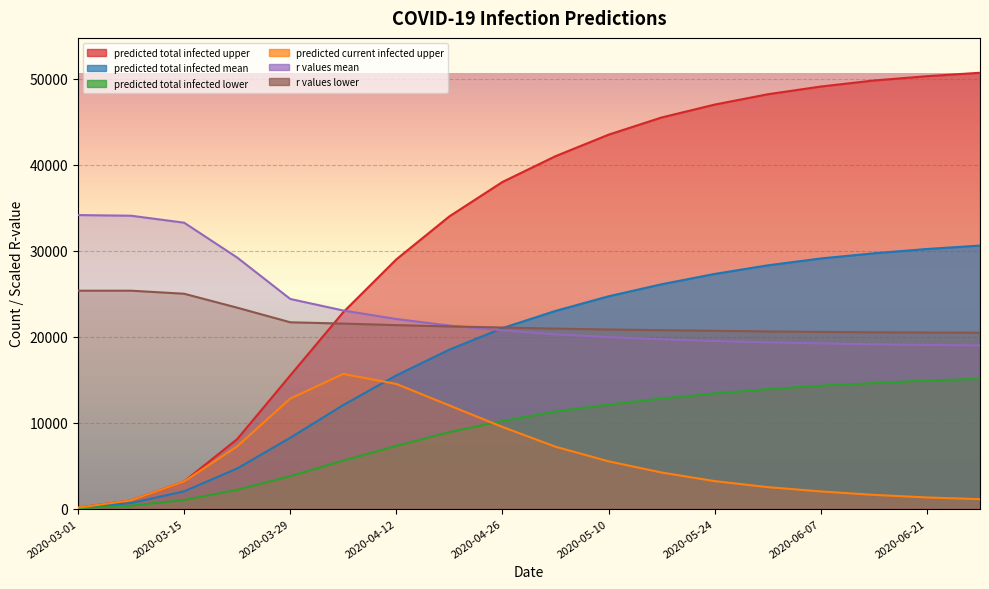

What is the highest value of the predicted_current_infected_upper series?

15668.0